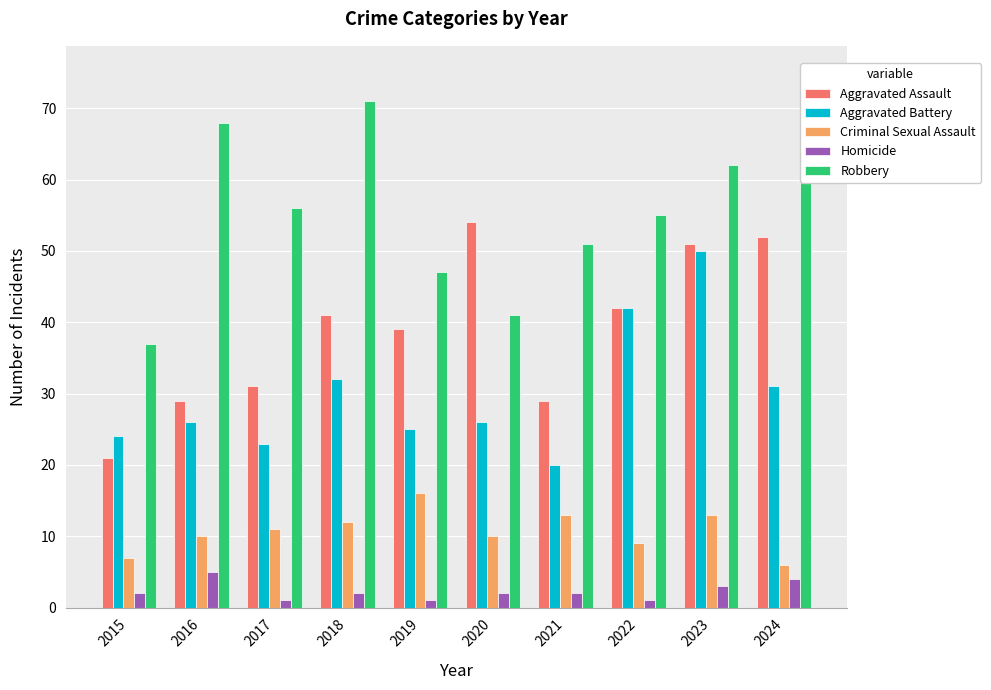

Which series has the widest spread of values?

Robbery